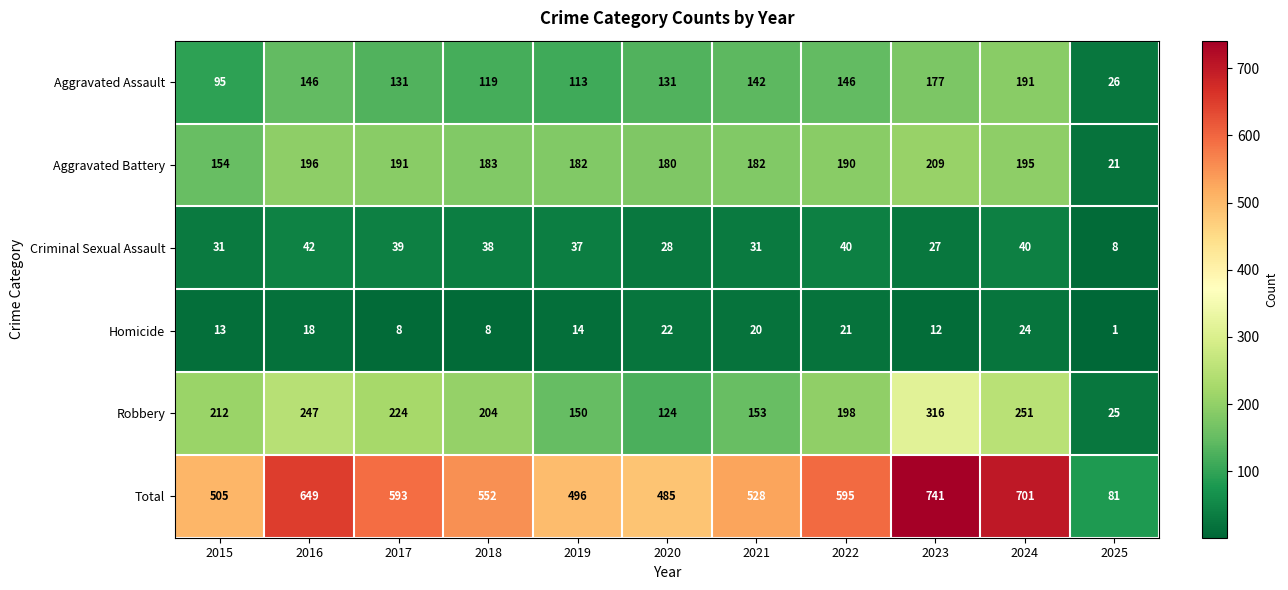

What is the sum of the Criminal Sexual Assault values at 2020 and 2023?

55